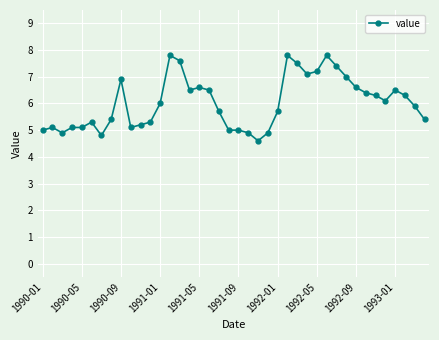

What is the value of the 23rd point from the left?

4.6